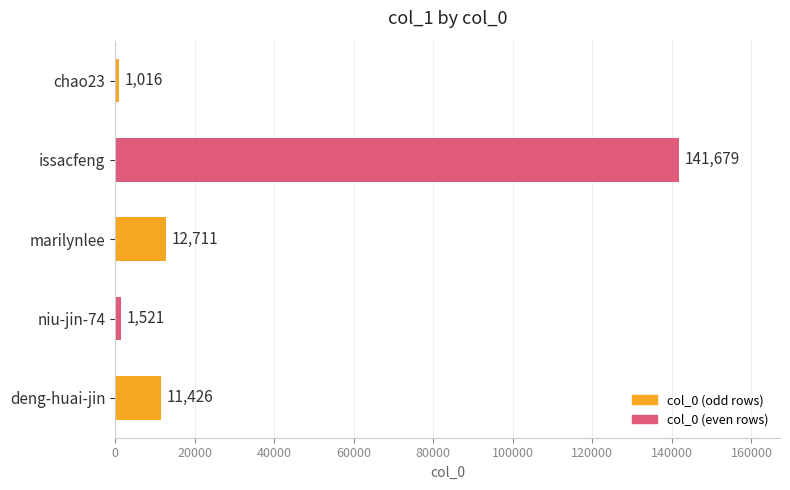

What value does the data have at chao23, to the nearest 50?

1000